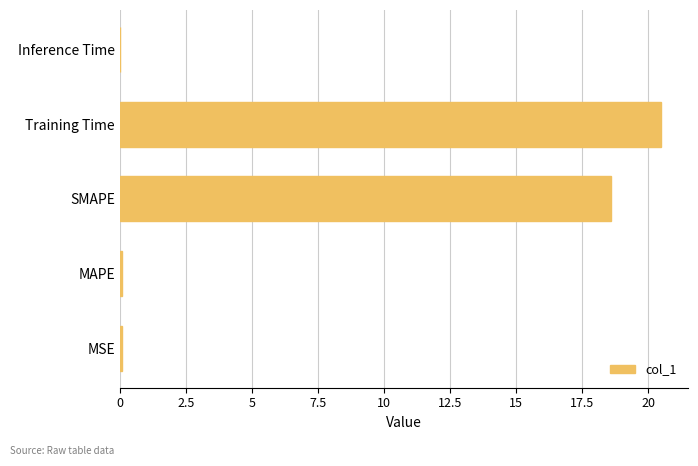

The chart shows a value of 20.5 at Training Time. True or false?

True